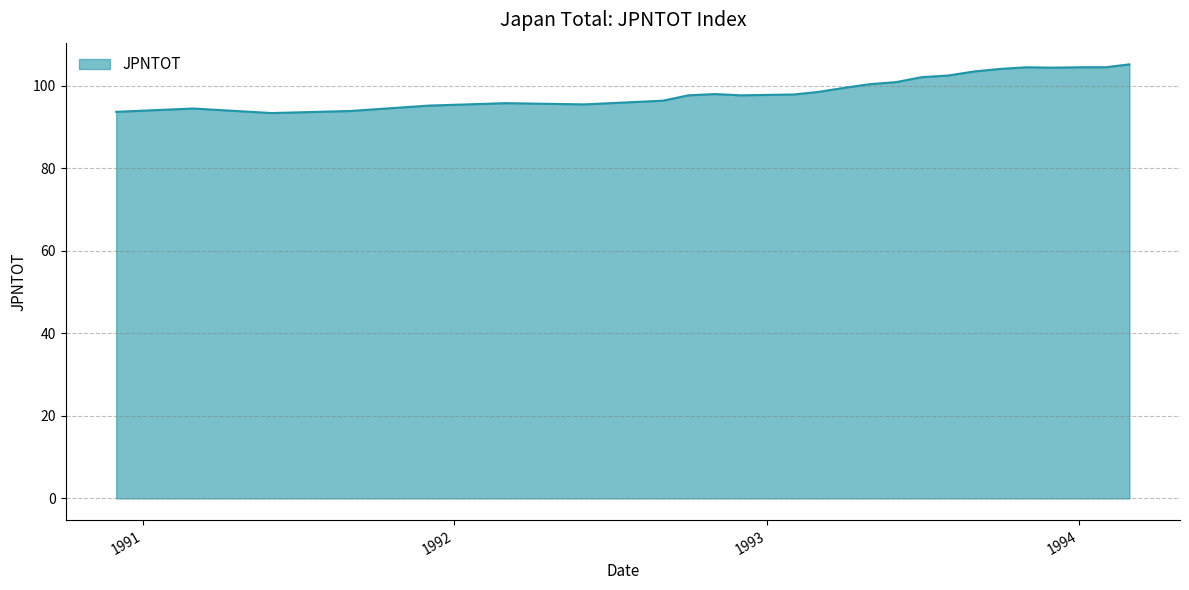

What is the smallest value displayed?

93.4